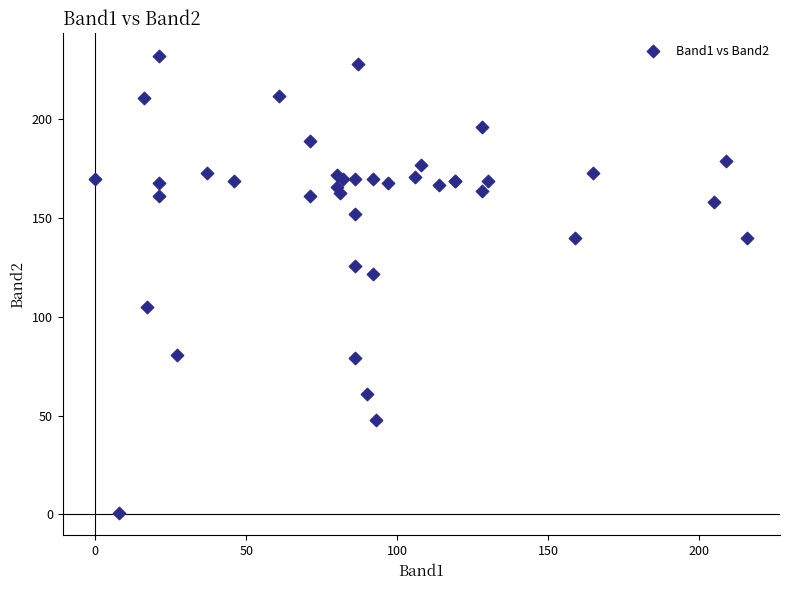

What Y value in the scatter plot is closest to 116?

122